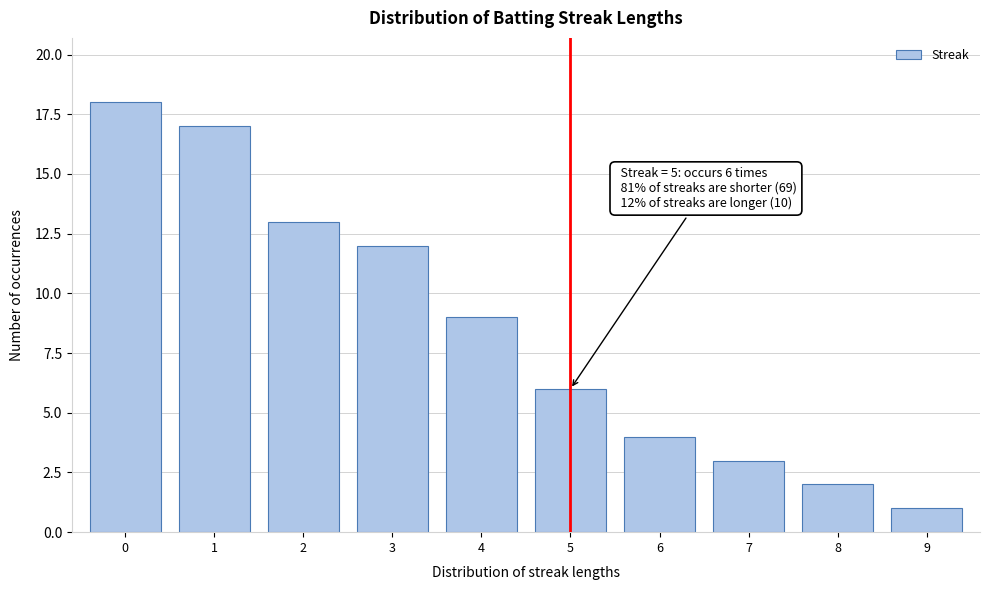

Reading left to right, transcribe all the data shown in this chart.

0=18	1=17	2=13	3=12	4=9	5=6	6=4	7=3	8=2	9=1